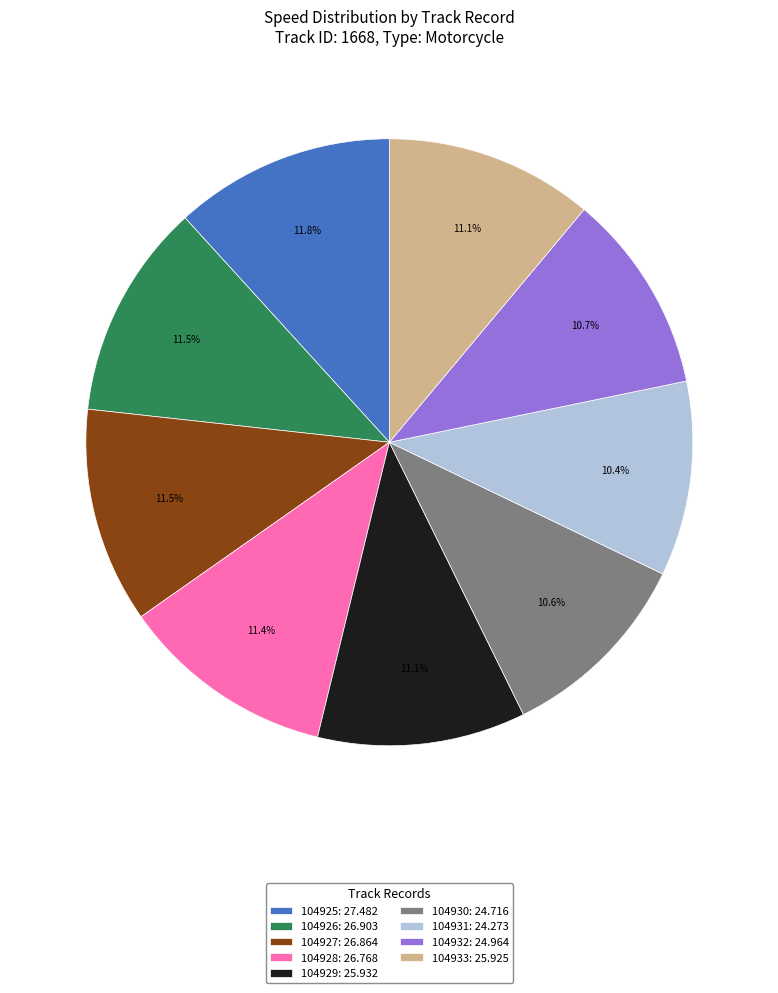

To the nearest percent, what percentage of the pie is 104931?

10%